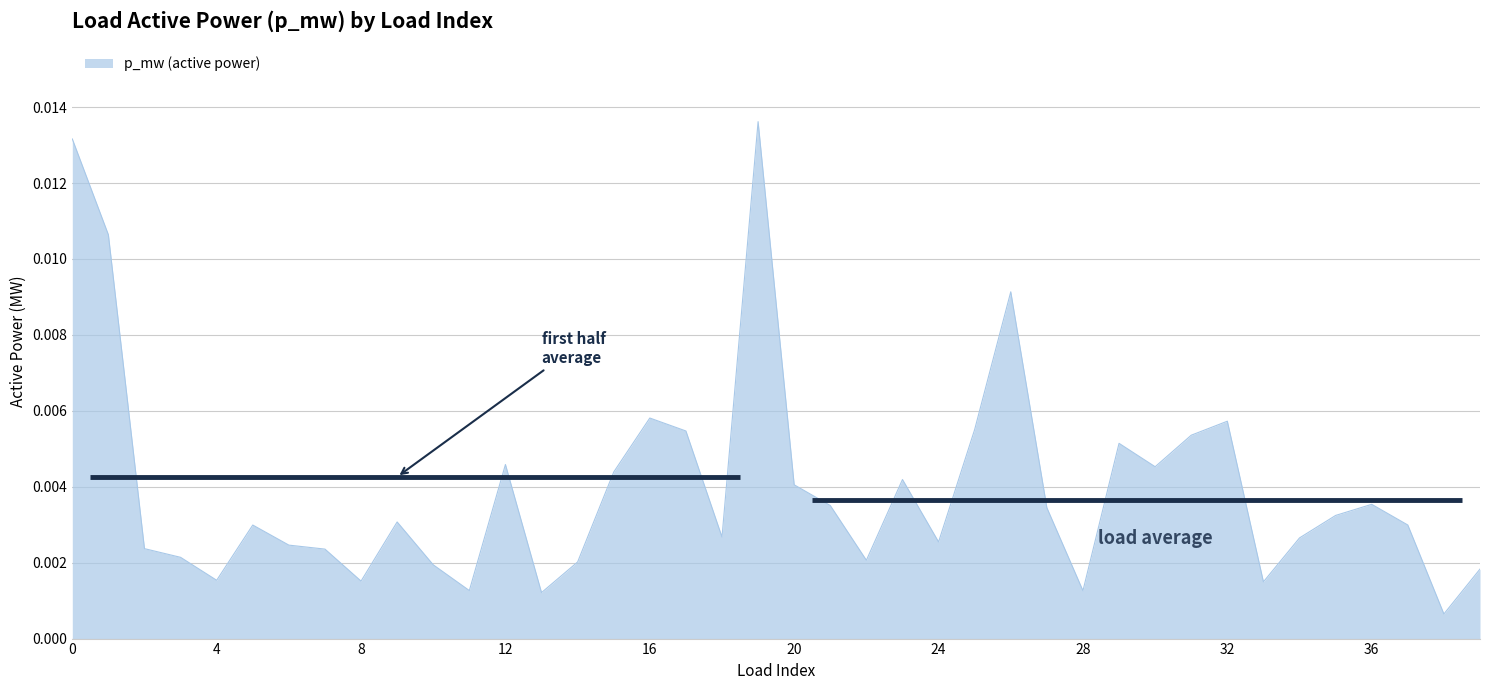

True or false: there are more than 2 points higher than both neighbors.

True